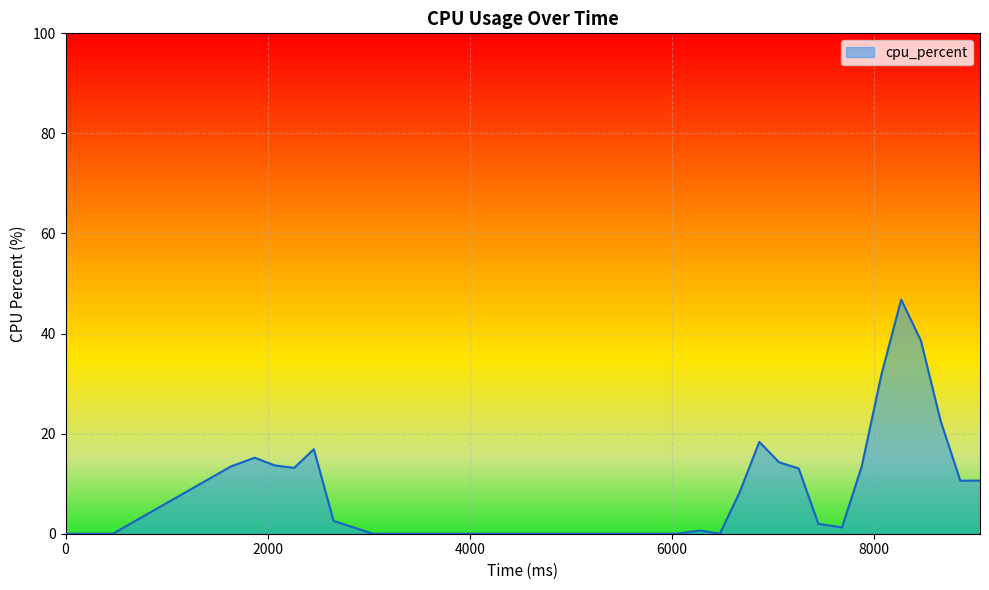

What is the difference between the maximum and minimum values?

46.8